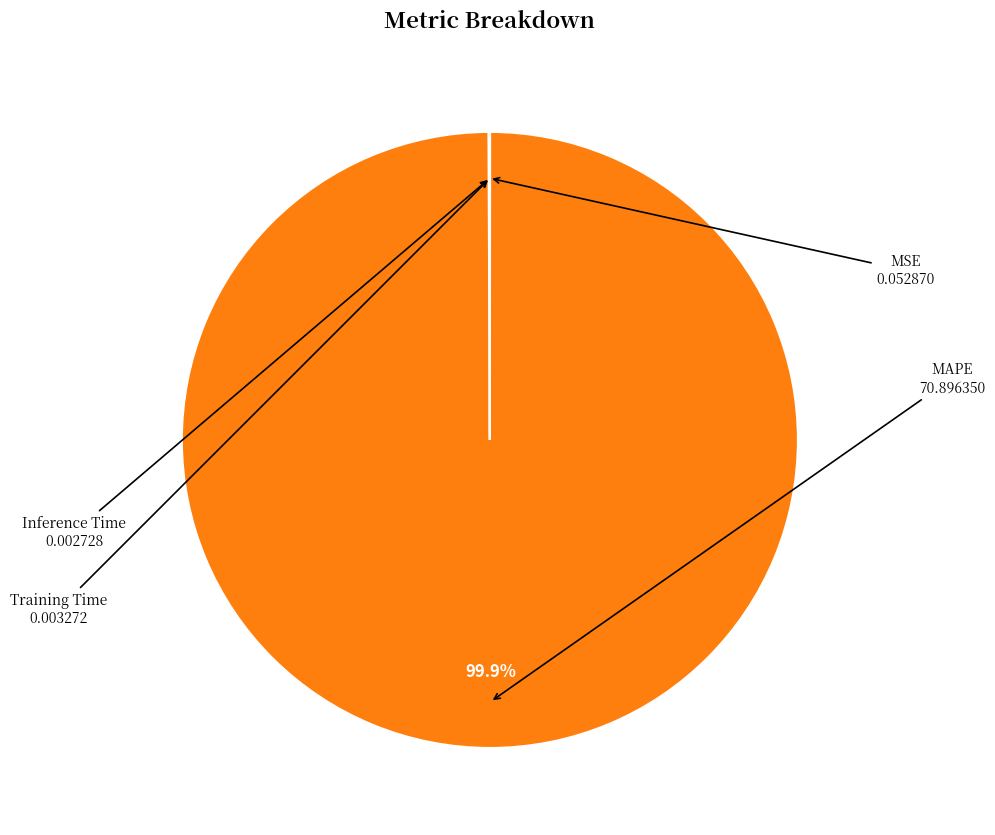

What is the largest slice in the pie chart?

MAPE